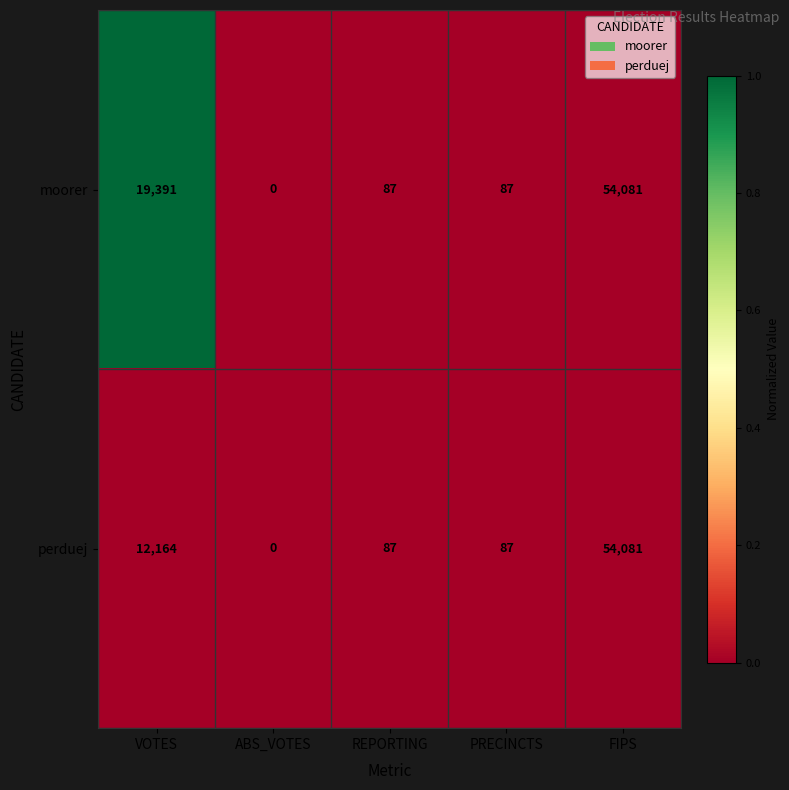

At which category is the sum across all series the highest?

FIPS